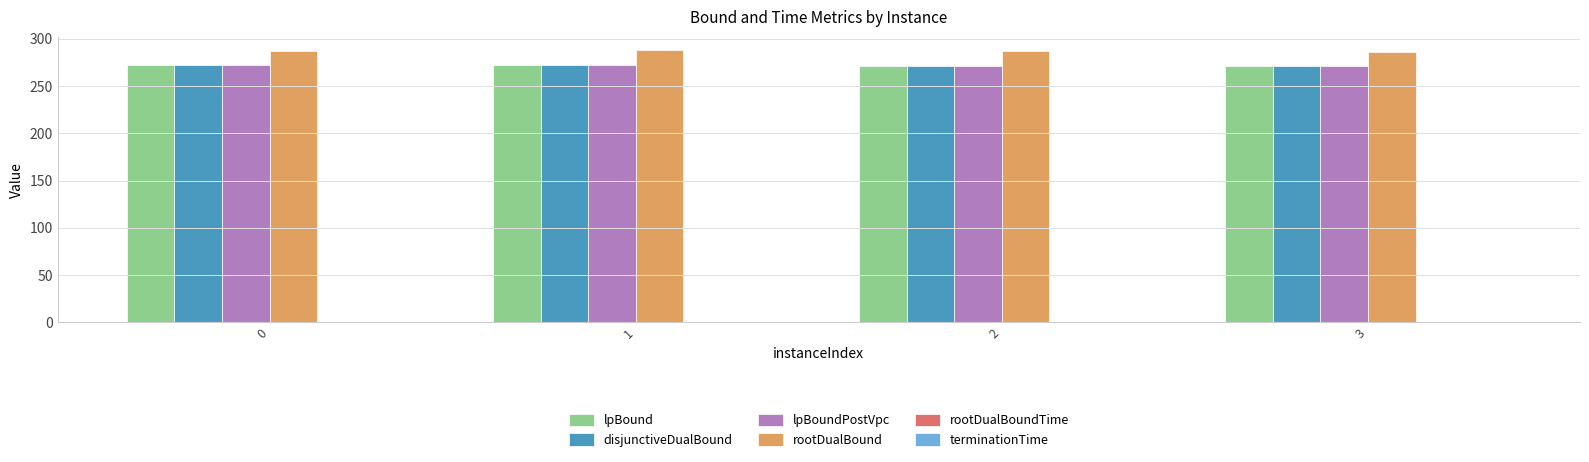

What is the approximate value of lpBound at 0?

272.0